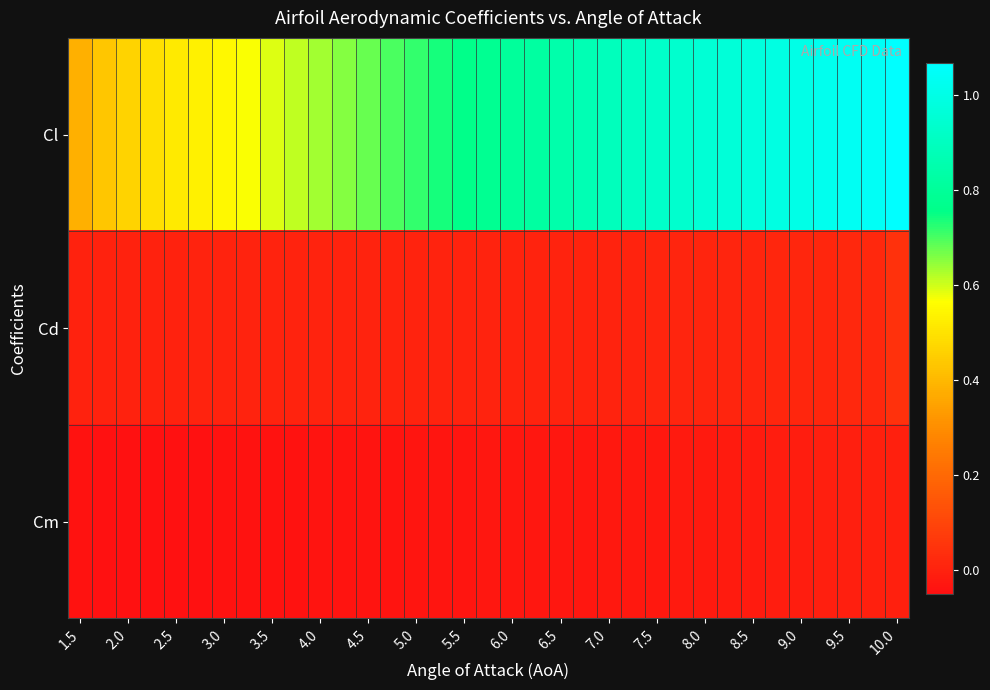

Reading right to left, what are all the values shown in this chart?

Cl: 1.1	1.0	1.0	1.0	1.0	1.0	1.0	1.0	1.0	0.9	0.9	0.9	0.9	0.9	0.8	0.8	0.8	0.8	0.8	0.7	0.7	0.7	0.7	0.7	0.6	0.6	0.6	0.6	0.5	0.5	0.5	0.5	0.5	0.4	0.4
Cd: 0.0	0.0	0.0	0.0	0.0	0.0	0.0	0.0	0.0	0.0	0.0	0.0	0.0	0.0	0.0	0.0	0.0	0.0	0.0	0.0	0.0	0.0	0.0	0.0	0.0	0.0	0.0	0.0	0.0	0.0	0.0	0.0	0.0	0.0	0.0
Cm: -0.0	-0.0	-0.0	-0.0	-0.0	-0.0	-0.0	-0.0	-0.0	-0.0	-0.0	-0.0	-0.0	-0.0	-0.0	-0.0	-0.0	-0.0	-0.0	-0.0	-0.0	-0.0	-0.0	-0.0	-0.0	-0.0	-0.0	-0.0	-0.0	-0.0	-0.0	-0.0	-0.0	-0.0	-0.0